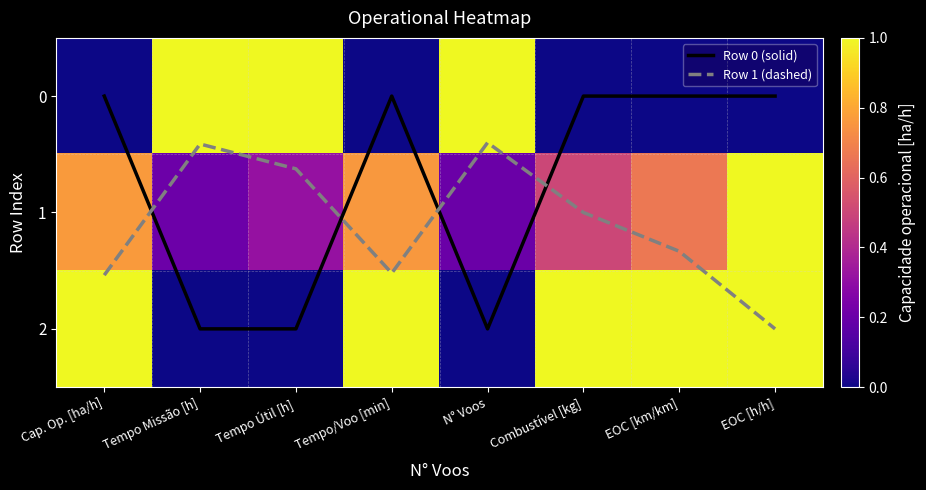

The Row 0 (solid) series shows 1.0 at N° Voos. True or false?

False